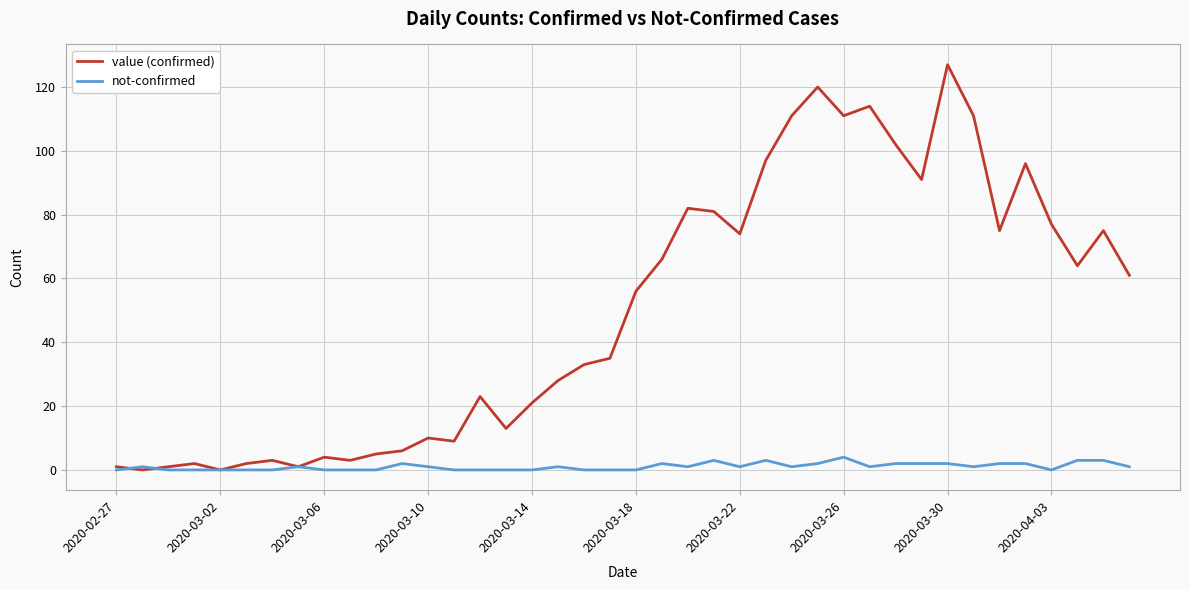

Which series has the widest spread of values?

value (confirmed)